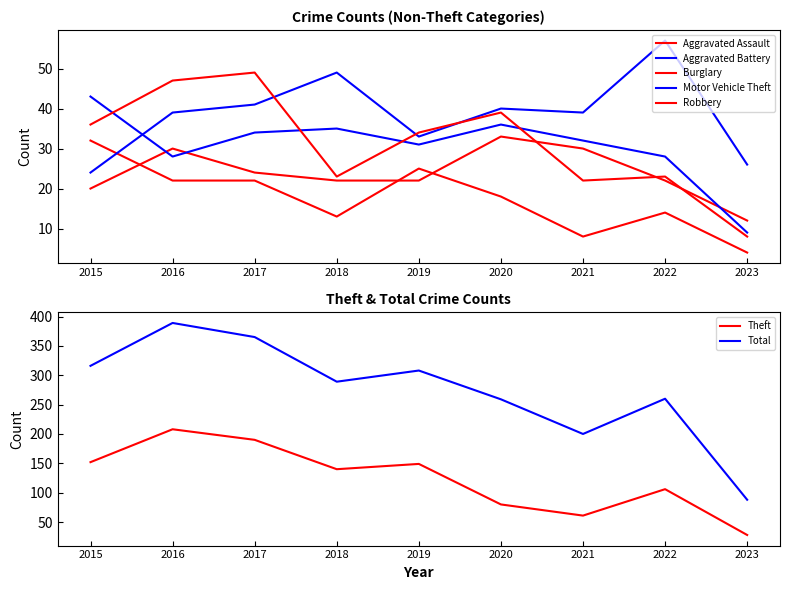

At which category does the chart reach its minimum across all series?

2023